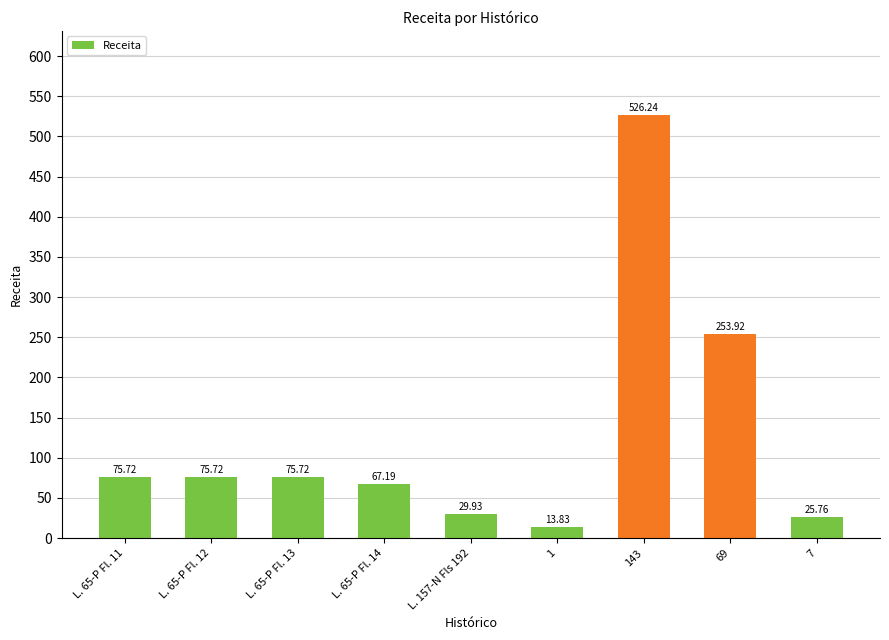

The chart shows a value of 526.2 at 143. True or false?

True